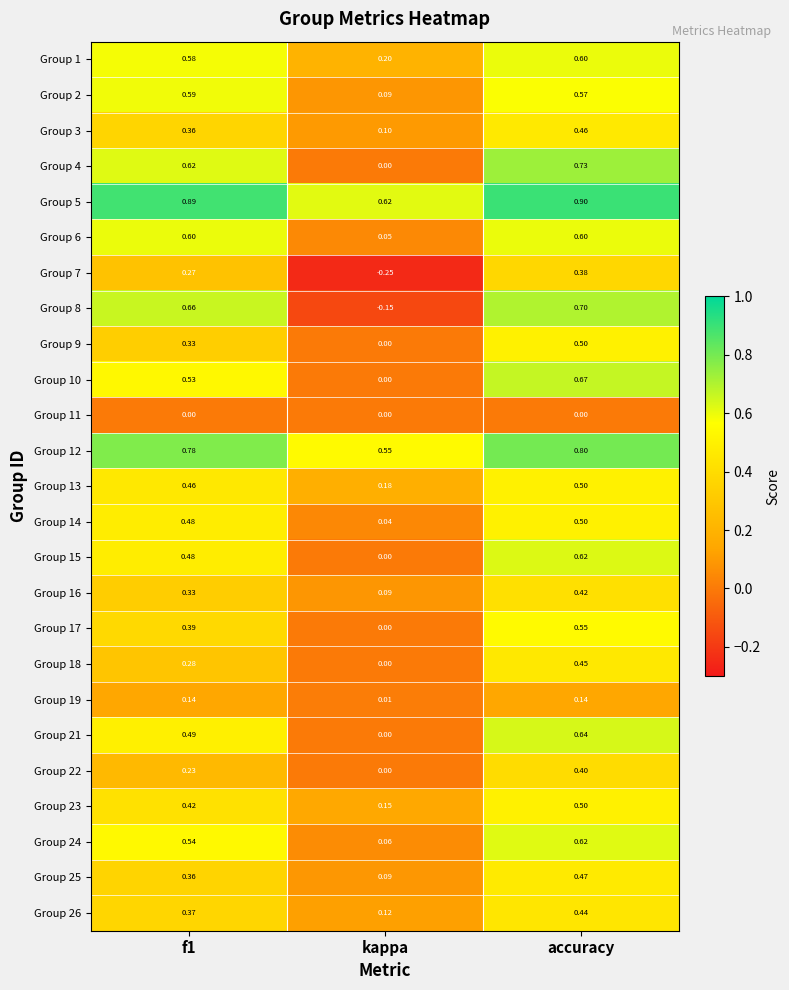

Which category has the highest value in the Group 18 series?

accuracy